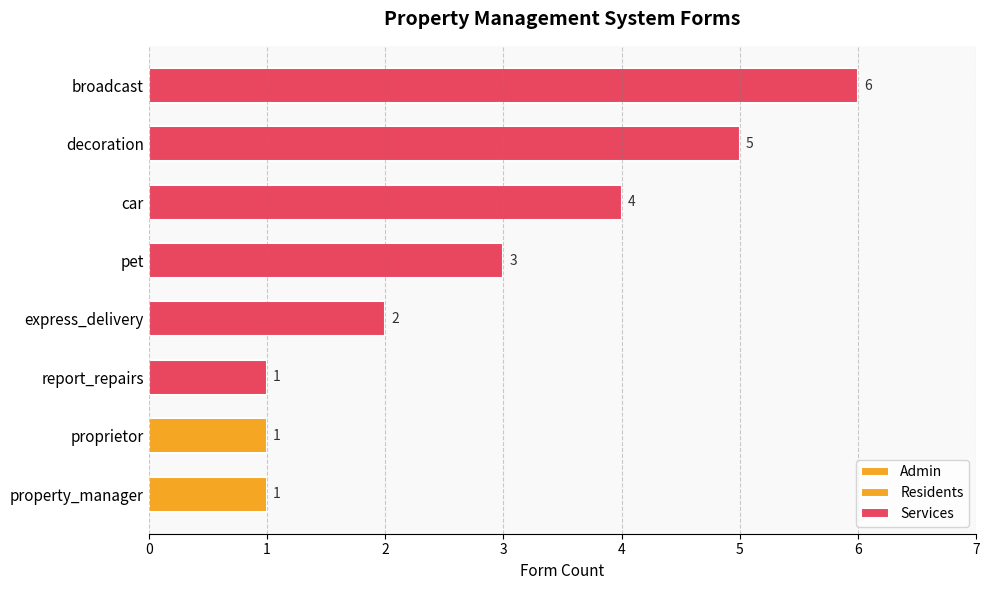

Are the bars horizontal?

Yes